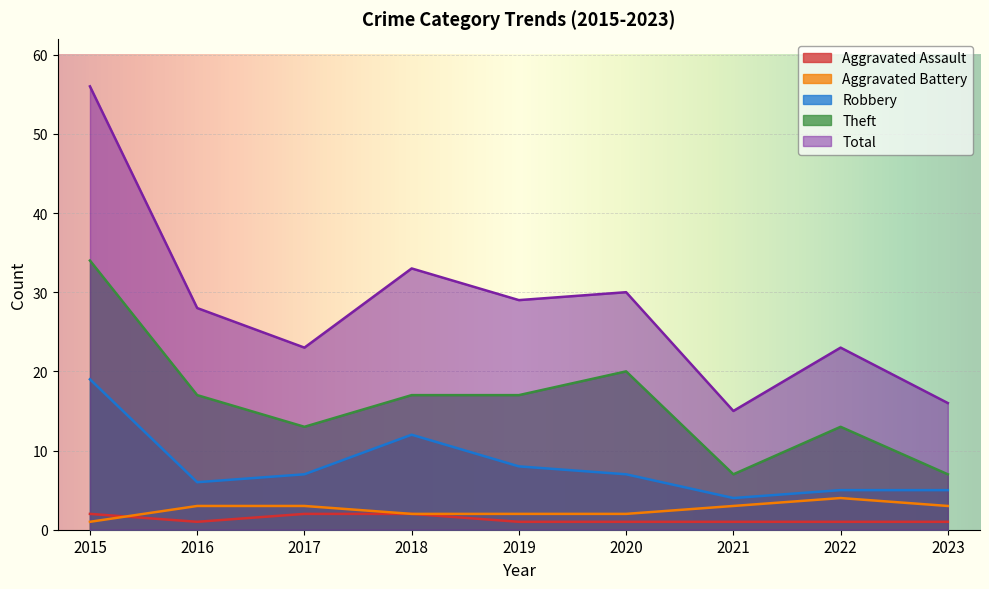

The Total series shows 31 at 2022. True or false?

False